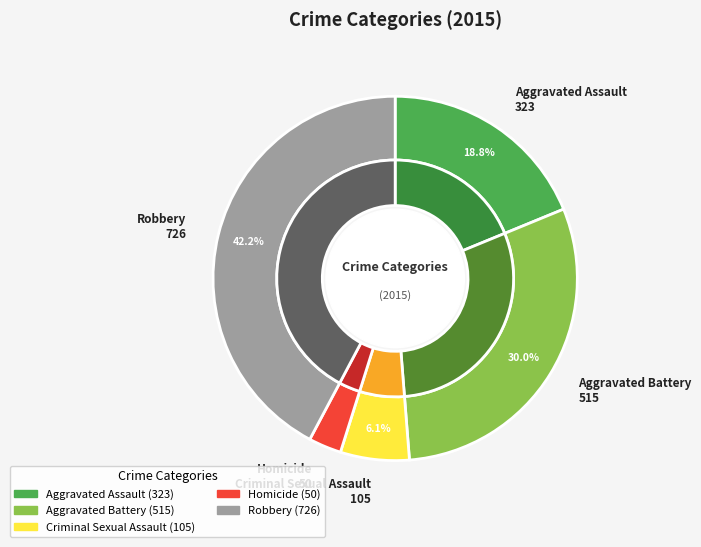

Count the number of slices in the pie.

5